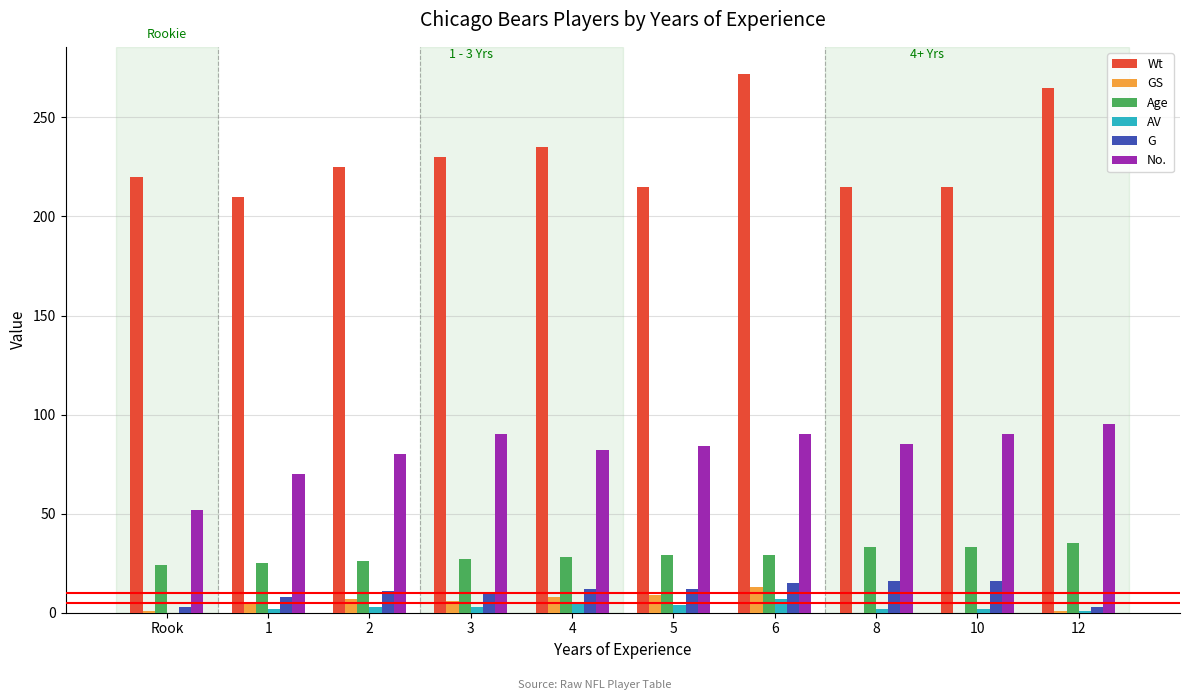

True or false: GS has a value of 6 at 3.

True